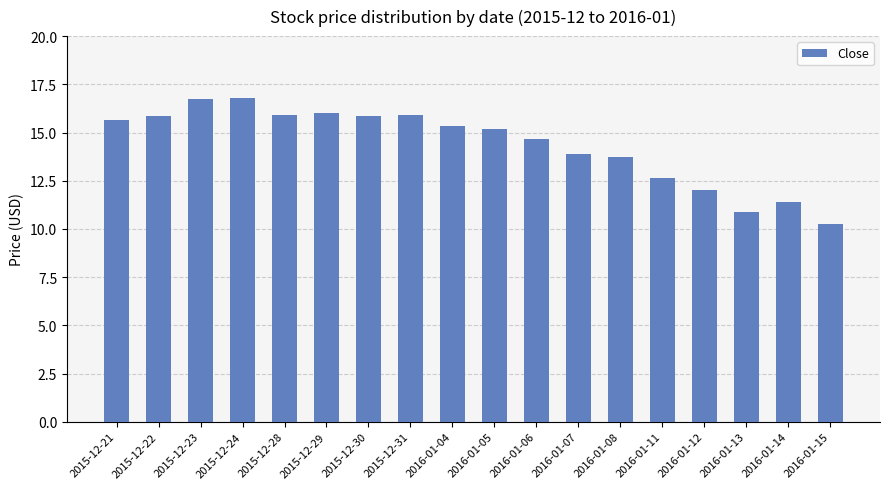

Are the bars grouped side by side (vs. stacked)?

No